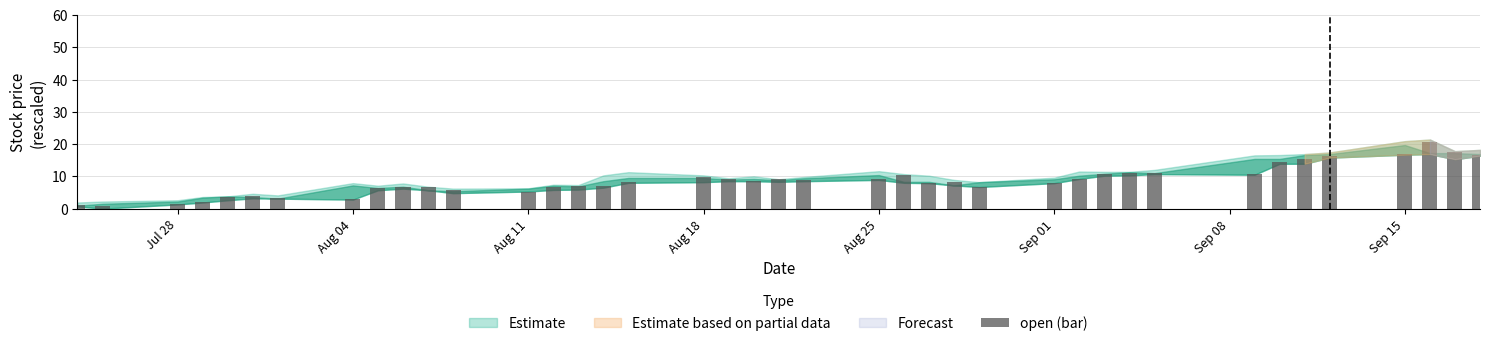

What is the value of the 16th bar from the left?

6.9